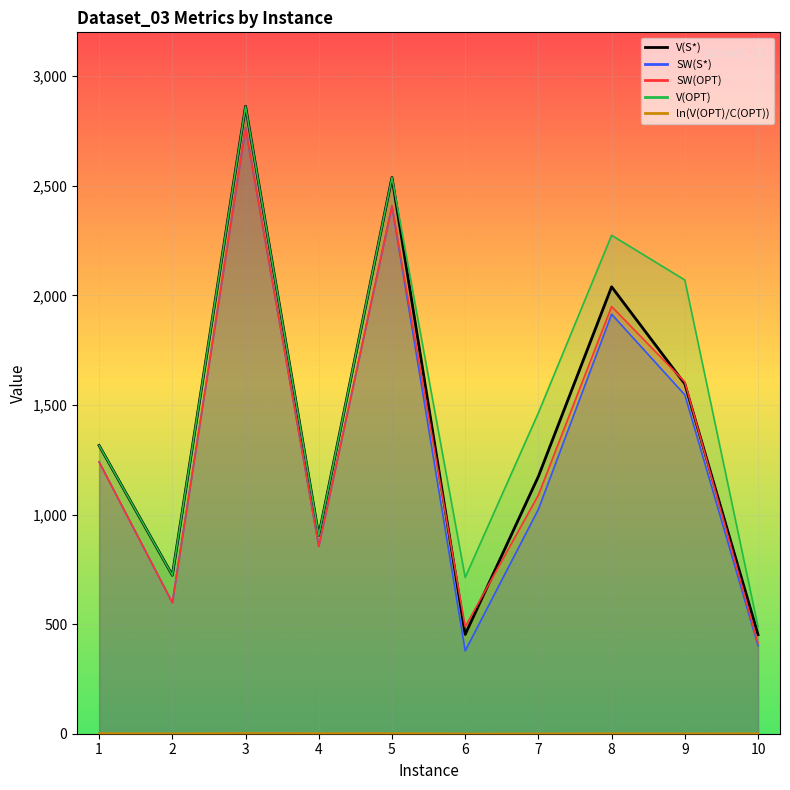

How many data points in SW(OPT) are less than 1240?

5